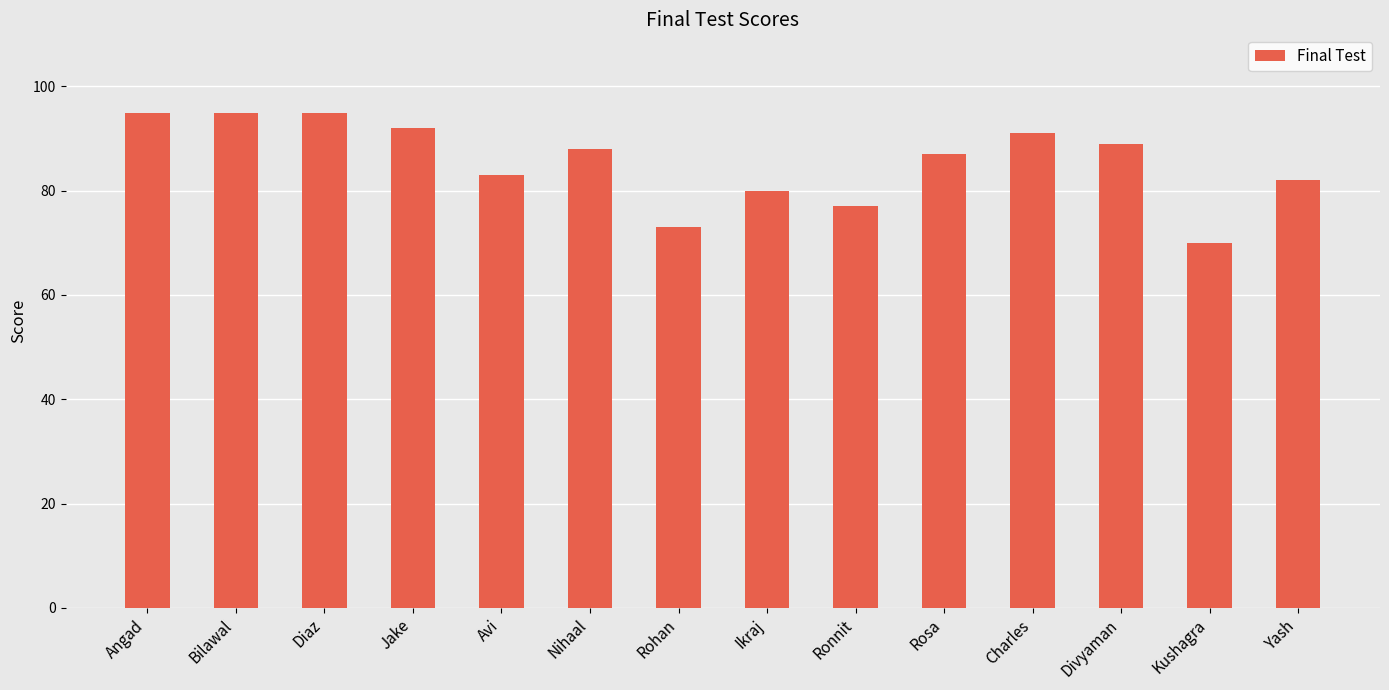

Which label corresponds to the smallest value in the chart?

Kushagra